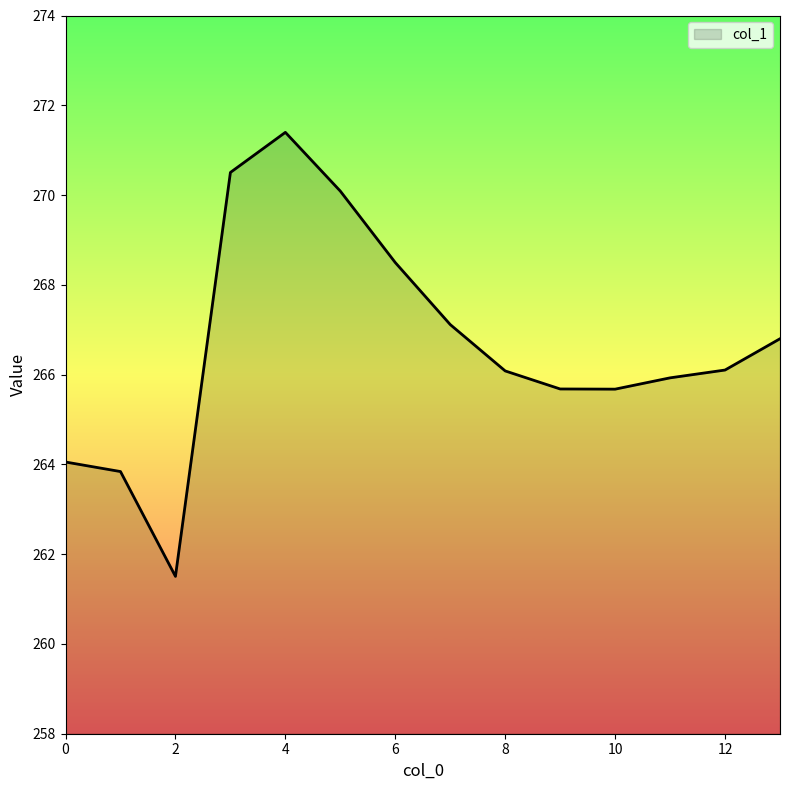

What is the greatest value displayed?

271.4